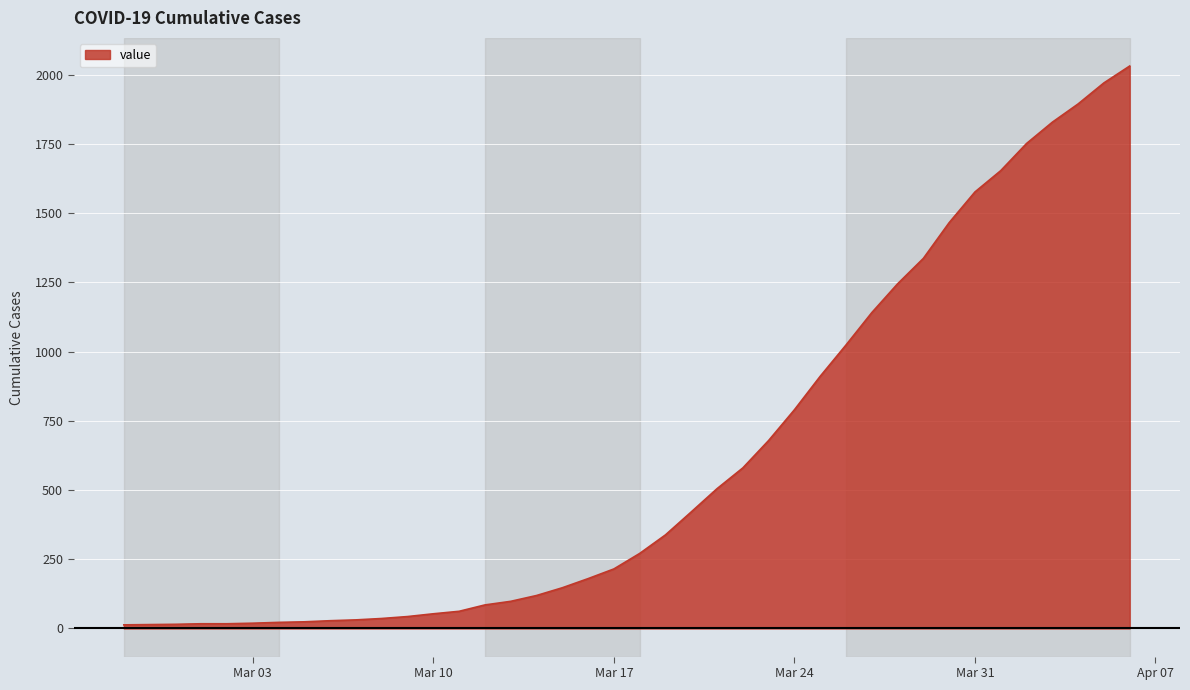

What is the difference between the maximum and minimum values?

2019